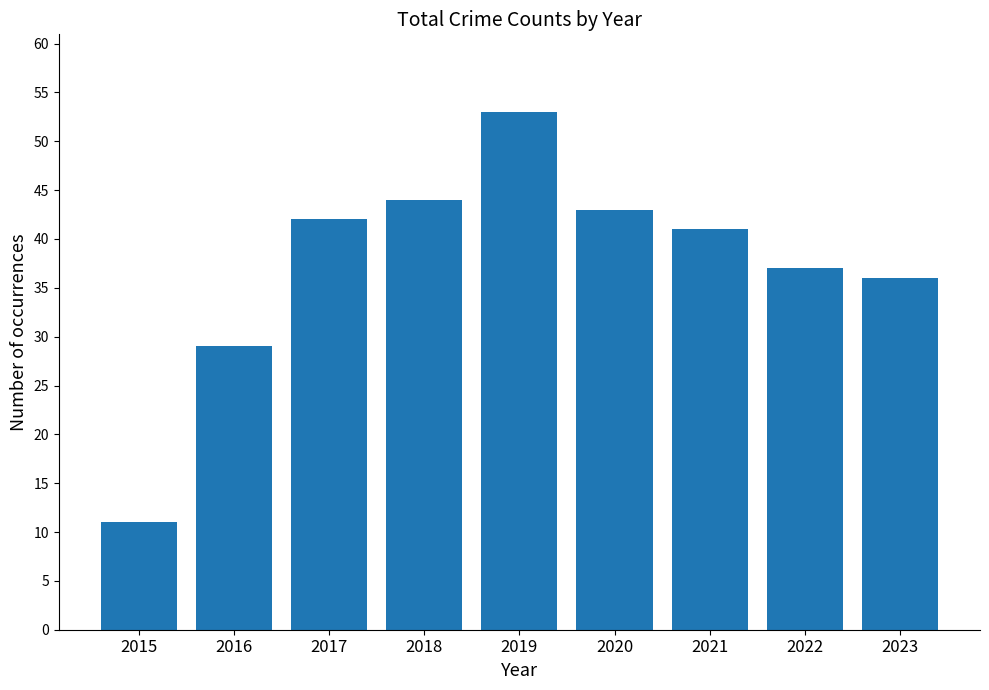

Rank the categories by value from highest to lowest.

2019, 2018, 2020, 2017, 2021, 2022, 2023, 2016, 2015